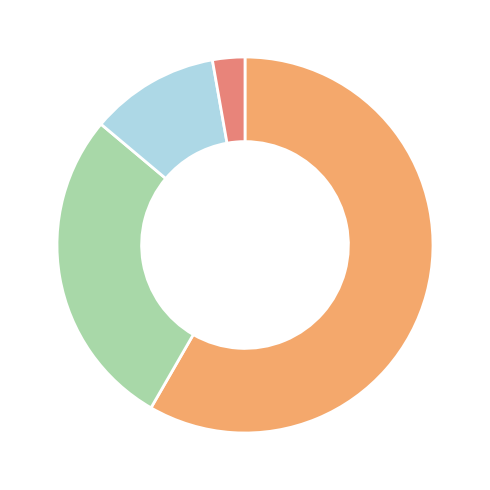

How many slices are in this pie chart?

4